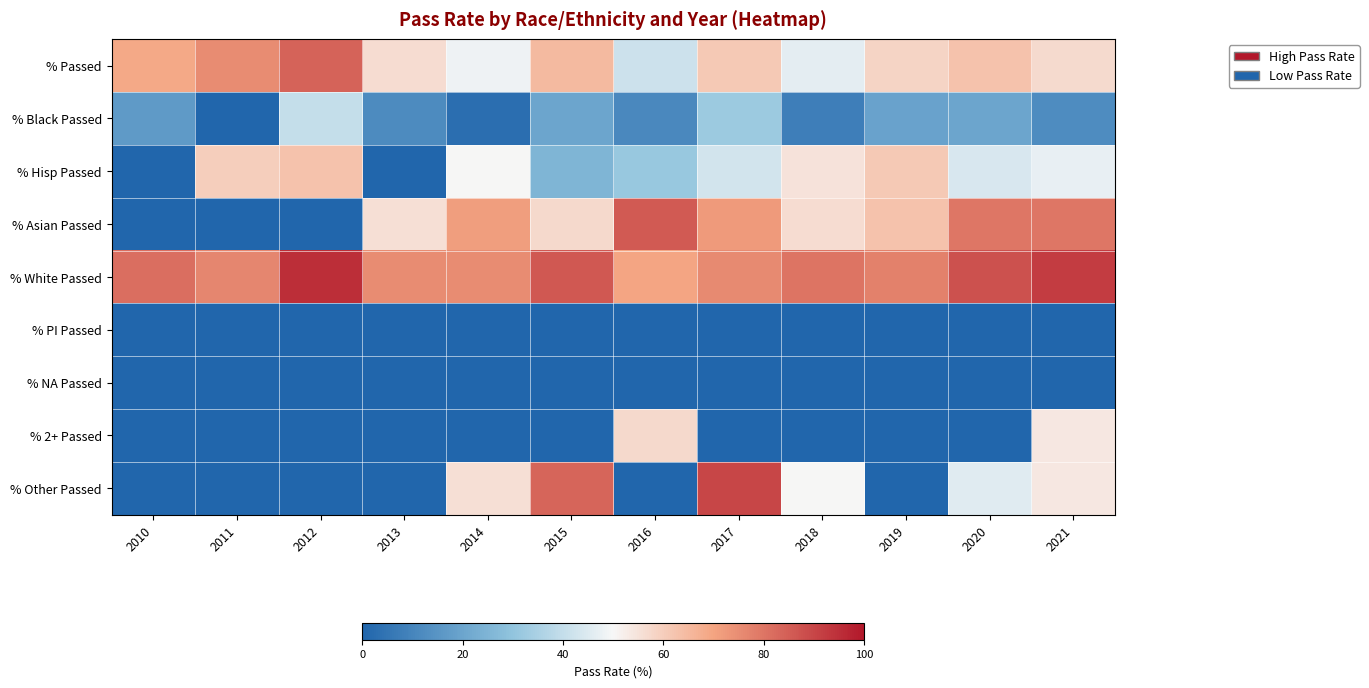

At which category is the sum across all series the highest?

2021